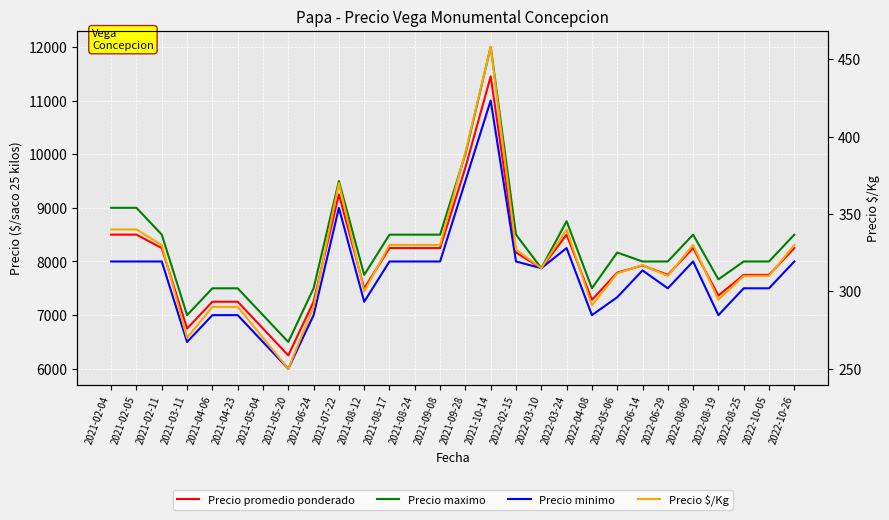

What is the sum of all Precio minimo values?

216541.7